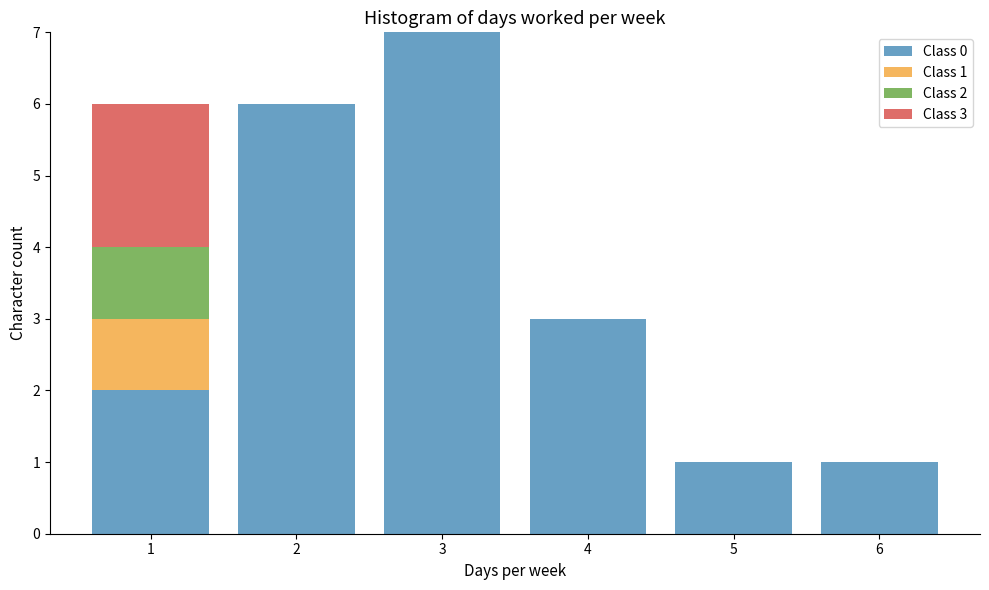

Reading right to left, list the values for the Class 0 series.

6=1	5=1	4=3	3=7	2=6	1=2